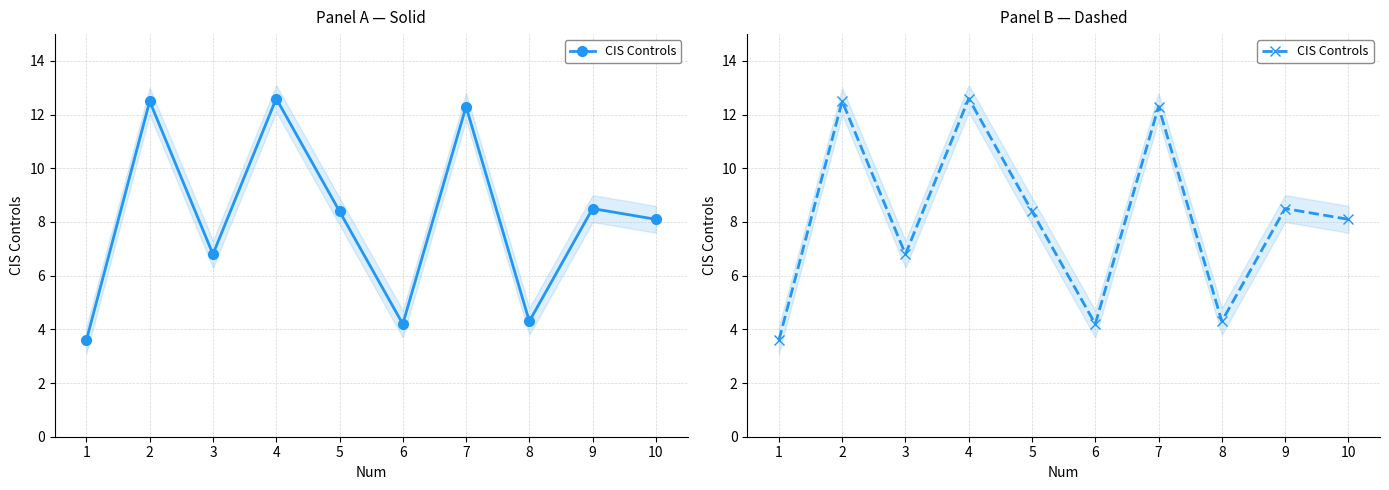

Rank the categories by value from highest to lowest.

4, 2, 7, 9, 5, 10, 3, 8, 6, 1